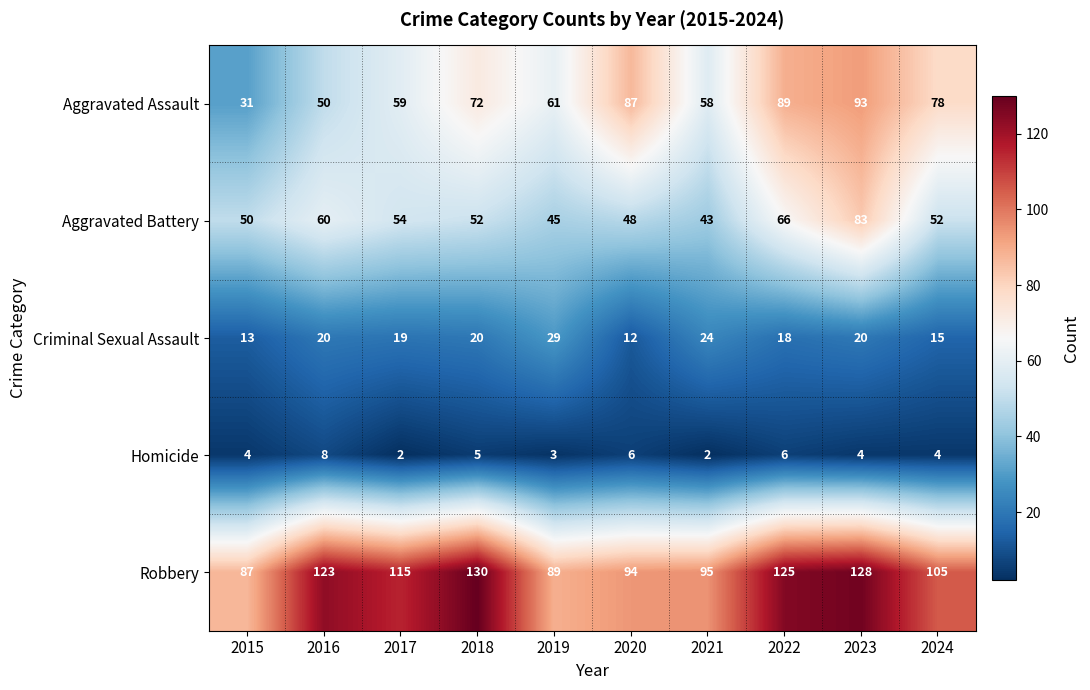

At which category is the sum across all series the highest?

2023